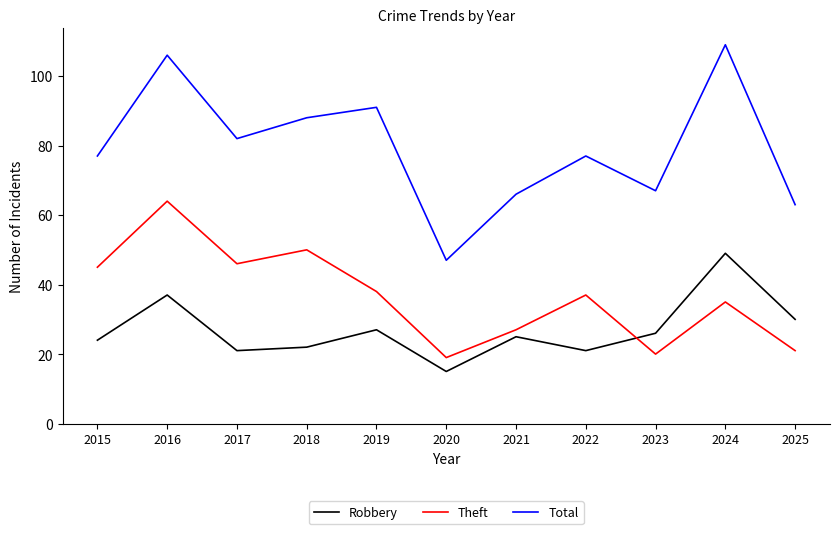

What is the spread (max minus min) of values at 2023?

47